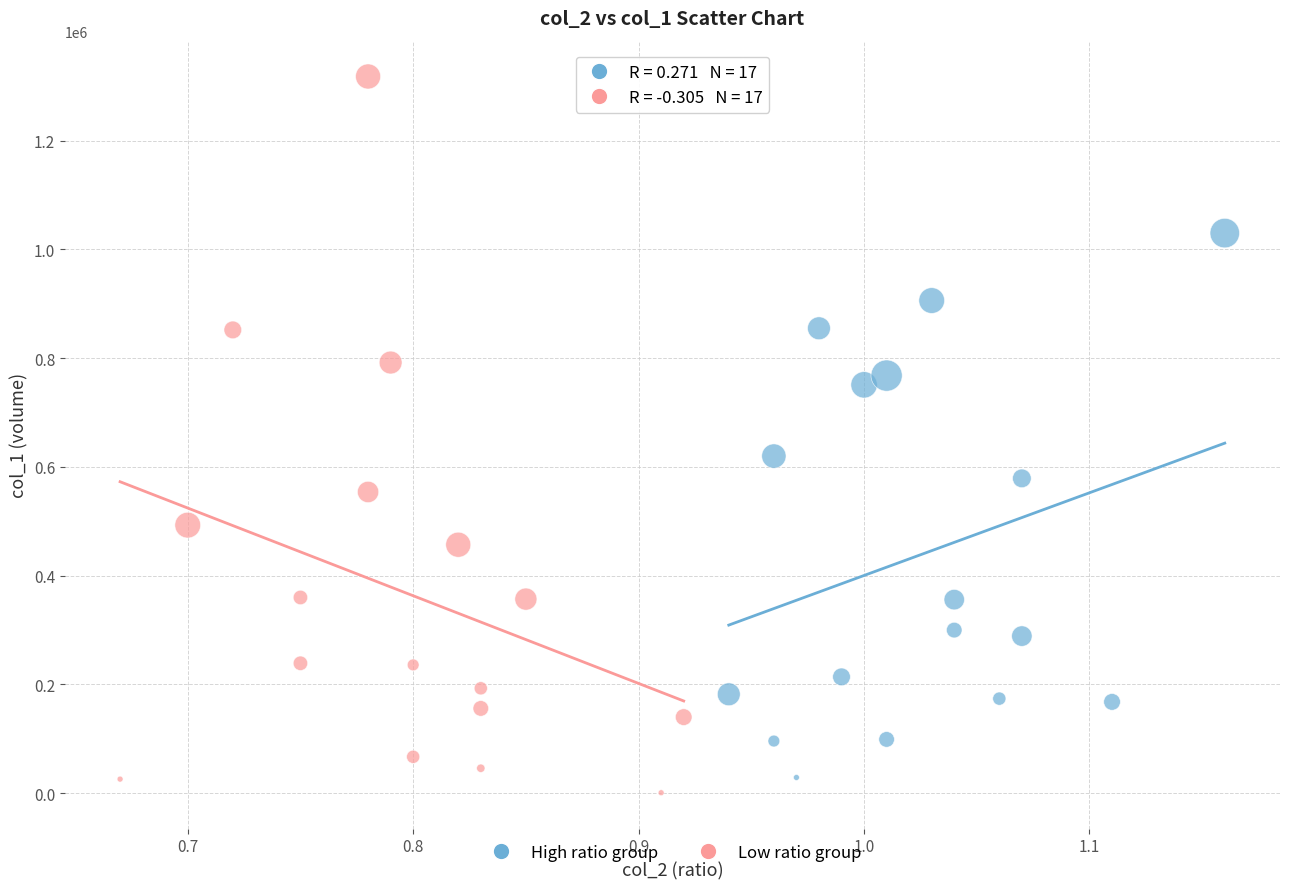

Which series has the widest spread of Y values?

Low ratio group